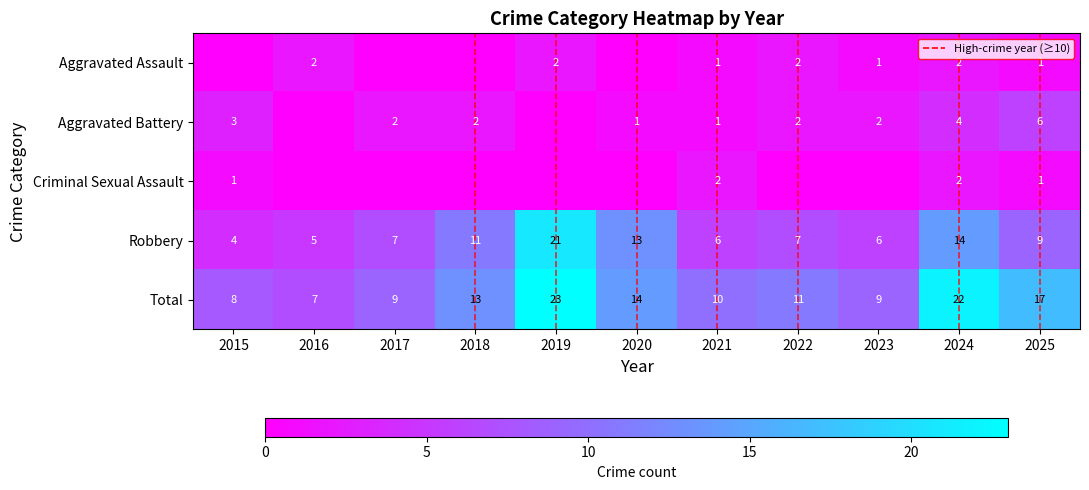

At which label does Total reach its minimum?

2016